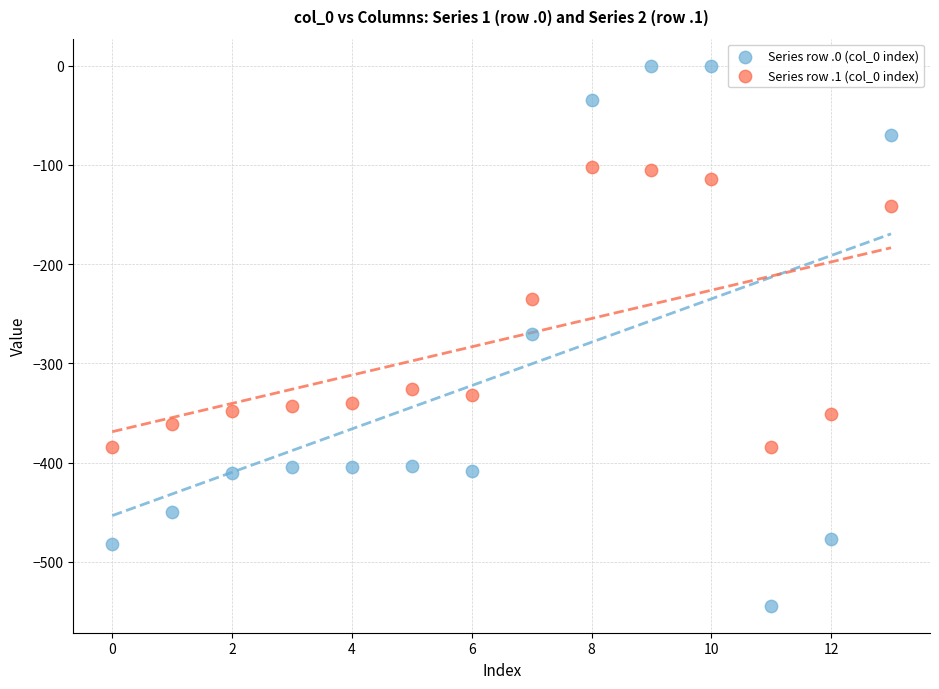

Which series has the widest spread of Y values?

Series row .0 (col_0 index)